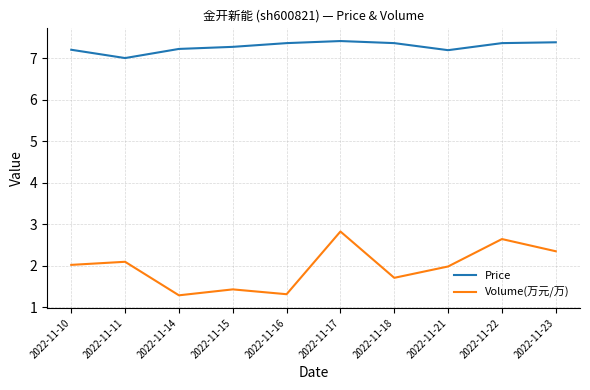

True or false: Volume(万元/万) and Price intersect in this chart.

False